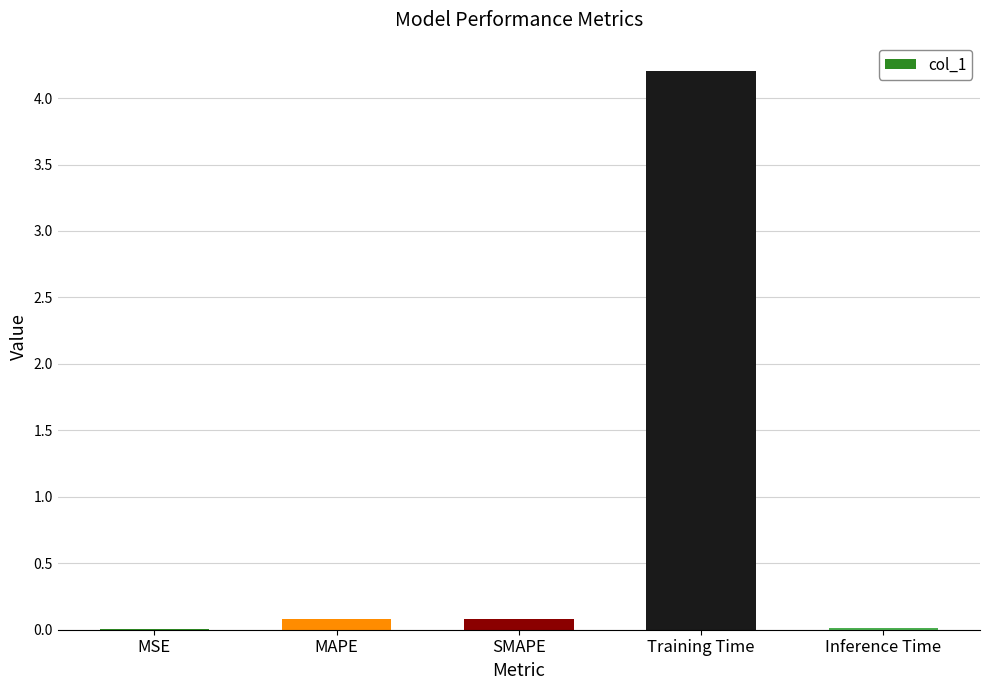

Which category has the highest value across all series?

Training Time